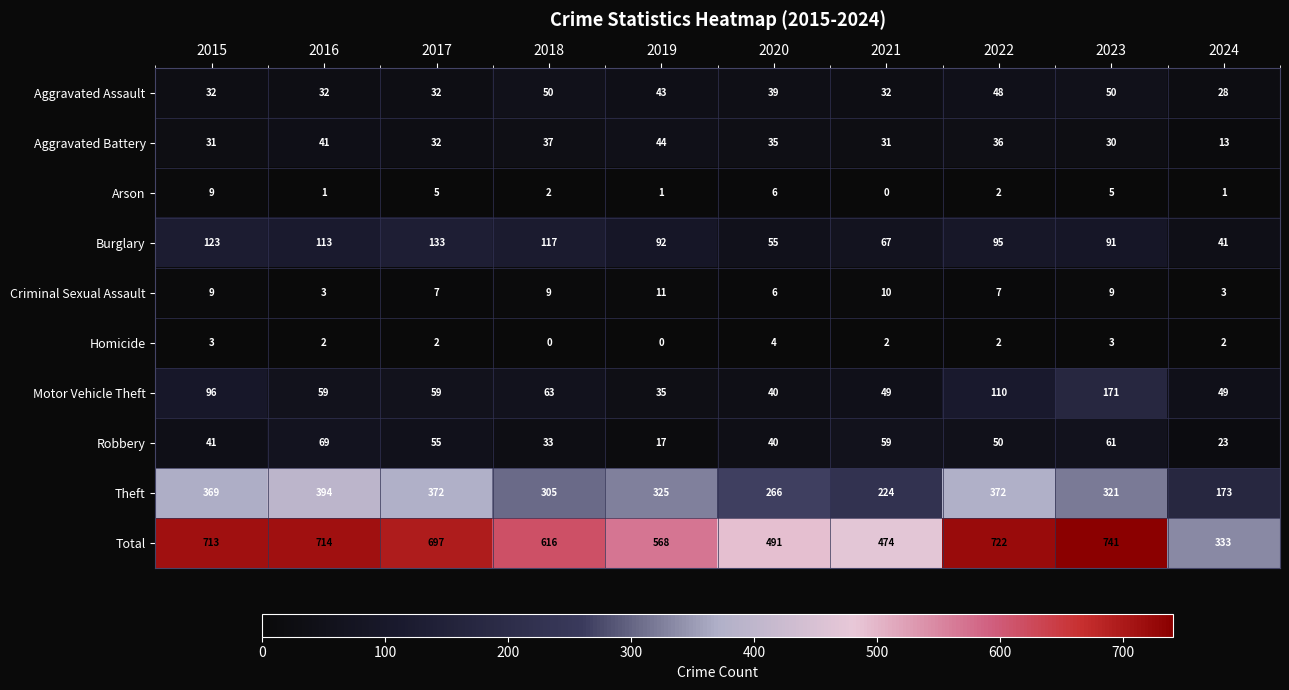

What is the greatest value displayed?

741